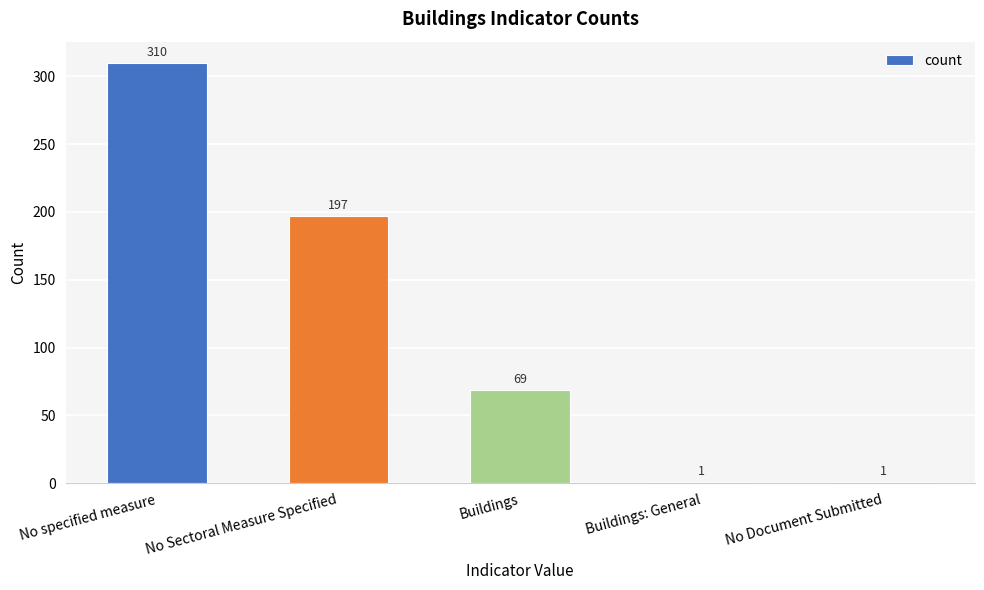

The chart shows a value of 1 at No Document Submitted. True or false?

True